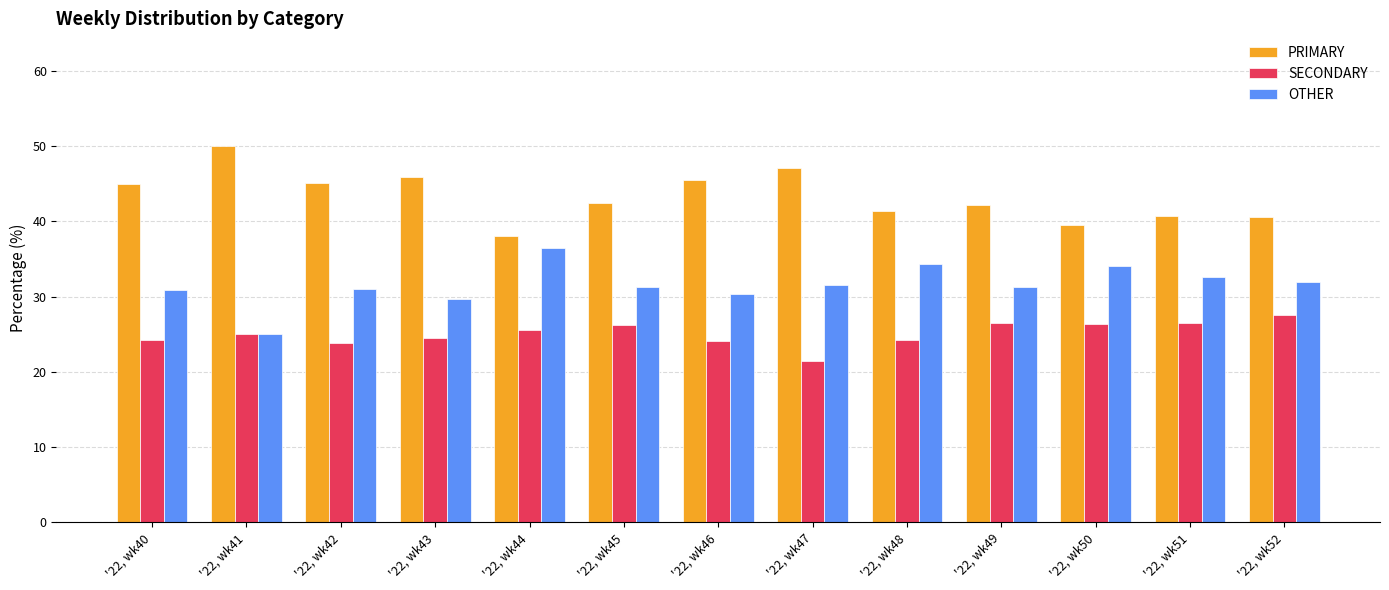

What is the average value of the PRIMARY series?

43.4